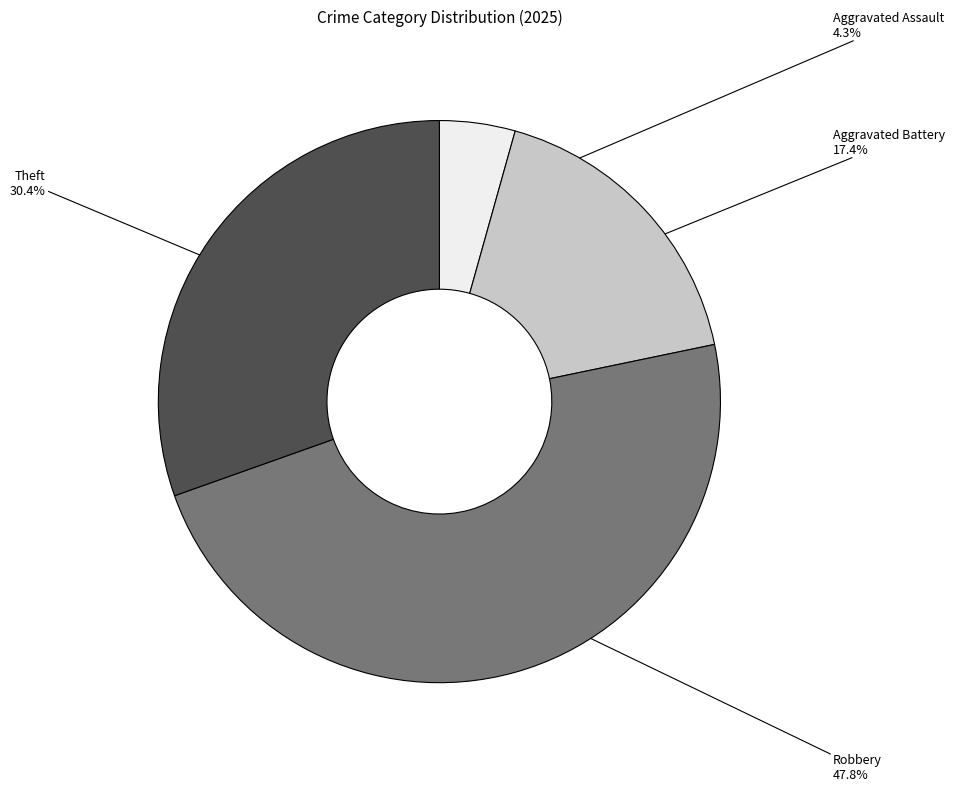

What percentage do Theft and Robbery together represent?

78.3%